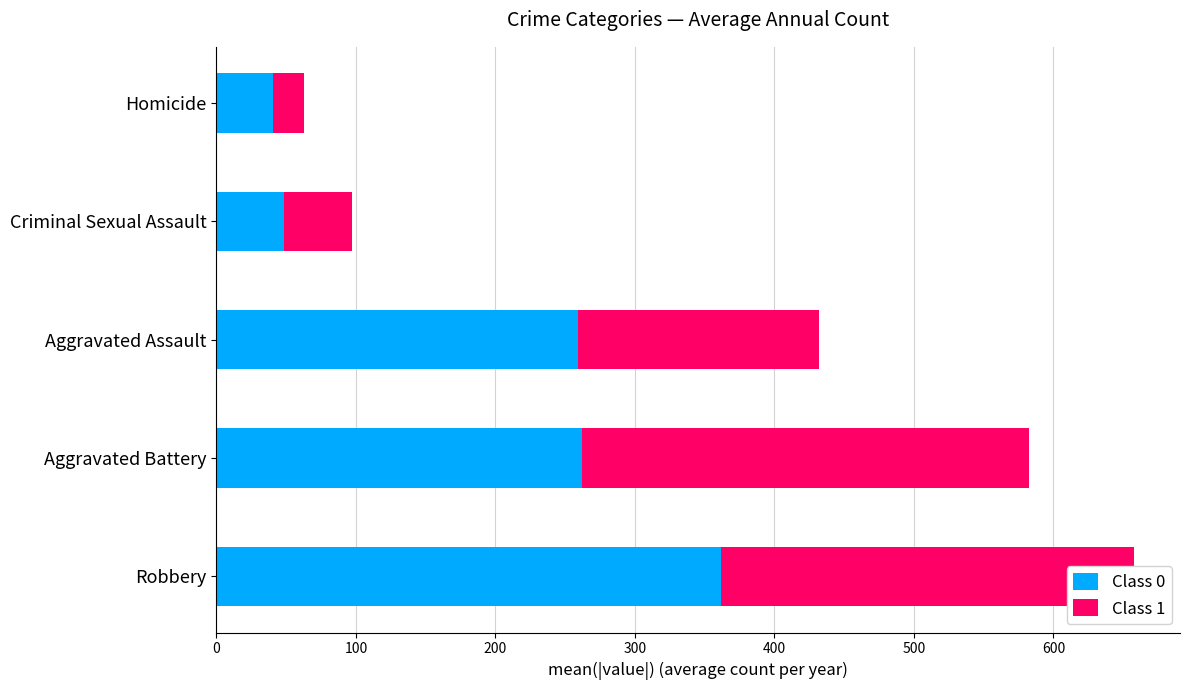

What is the total value across all series at Homicide?

62.4